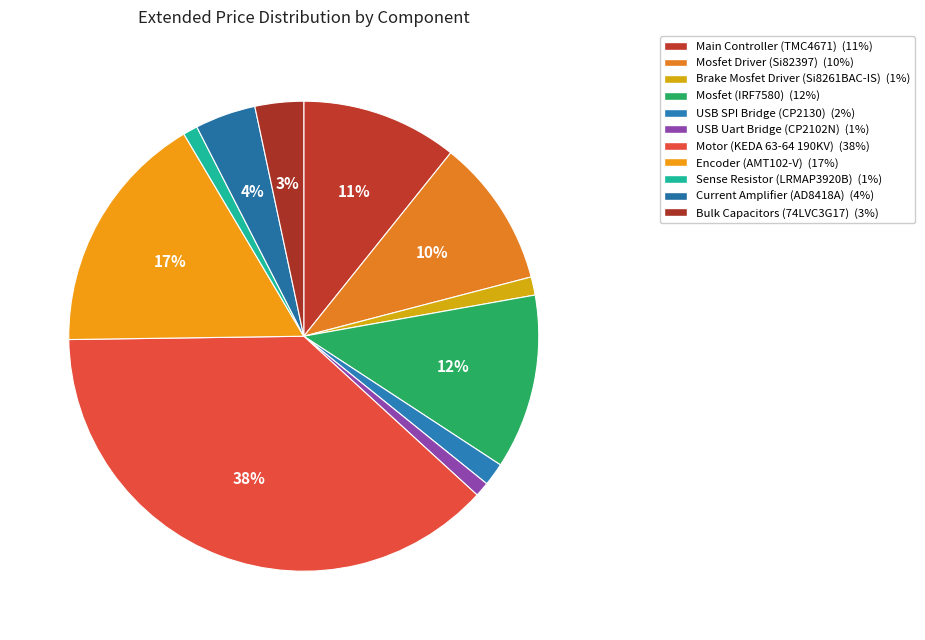

Between Encoder (AMT102-V) and Mosfet Driver (Si82397), which is larger?

Encoder (AMT102-V)